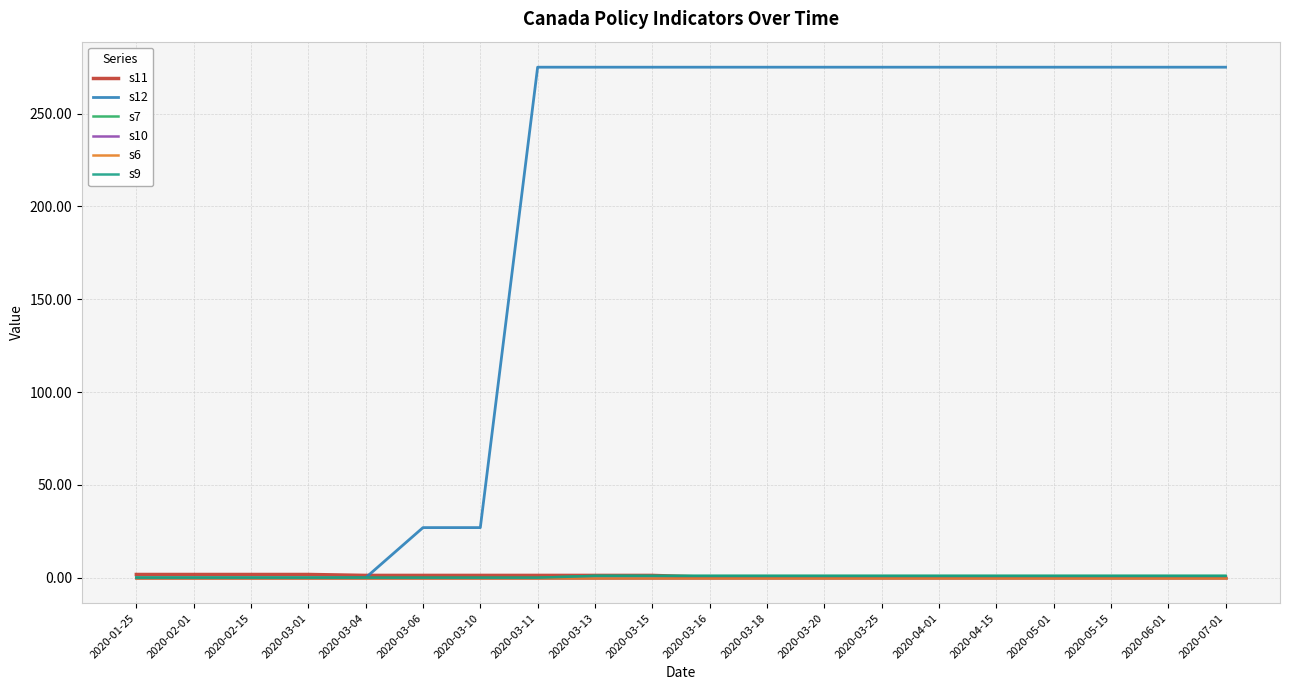

Reading right to left, extract all data points from this chart.

s11: 2020-07-01=0.2	2020-06-01=0.2	2020-05-15=0.2	2020-05-01=0.2	2020-04-15=0.2	2020-04-01=0.2	2020-03-25=0.2	2020-03-20=0.2	2020-03-18=0.2	2020-03-16=0.2	2020-03-15=1.2	2020-03-13=1.2	2020-03-11=1.2	2020-03-10=1.2	2020-03-06=1.2	2020-03-04=1.2	2020-03-01=1.8	2020-02-15=1.8	2020-02-01=1.8	2020-01-25=1.8
s12: 2020-07-01=275.0	2020-06-01=275.0	2020-05-15=275.0	2020-05-01=275.0	2020-04-15=275.0	2020-04-01=275.0	2020-03-25=275.0	2020-03-20=275.0	2020-03-18=275.0	2020-03-16=275.0	2020-03-15=275.0	2020-03-13=275.0	2020-03-11=275.0	2020-03-10=27.0	2020-03-06=27.0	2020-03-04=0.0	2020-03-01=0.0	2020-02-15=0.0	2020-02-01=0.0	2020-01-25=0.0
s7: 2020-07-01=1.0	2020-06-01=1.0	2020-05-15=1.0	2020-05-01=1.0	2020-04-15=1.0	2020-04-01=1.0	2020-03-25=1.0	2020-03-20=1.0	2020-03-18=1.0	2020-03-16=1.0	2020-03-15=1.0	2020-03-13=1.0	2020-03-11=0.0	2020-03-10=0.0	2020-03-06=0.0	2020-03-04=0.0	2020-03-01=0.0	2020-02-15=0.0	2020-02-01=0.0	2020-01-25=0.0
s10: 2020-07-01=0.0	2020-06-01=0.0	2020-05-15=0.0	2020-05-01=0.0	2020-04-15=0.0	2020-04-01=0.0	2020-03-25=0.0	2020-03-20=0.0	2020-03-18=0.0	2020-03-16=0.0	2020-03-15=0.0	2020-03-13=0.0	2020-03-11=0.0	2020-03-10=0.0	2020-03-06=0.0	2020-03-04=0.0	2020-03-01=0.0	2020-02-15=0.0	2020-02-01=0.0	2020-01-25=0.0
s6: 2020-07-01=0.0	2020-06-01=0.0	2020-05-15=0.0	2020-05-01=0.0	2020-04-15=0.0	2020-04-01=0.0	2020-03-25=0.0	2020-03-20=0.0	2020-03-18=0.0	2020-03-16=0.0	2020-03-15=0.0	2020-03-13=0.0	2020-03-11=0.0	2020-03-10=0.0	2020-03-06=0.0	2020-03-04=0.0	2020-03-01=0.0	2020-02-15=0.0	2020-02-01=0.0	2020-01-25=0.0
s9: 2020-07-01=1.0	2020-06-01=1.0	2020-05-15=1.0	2020-05-01=1.0	2020-04-15=1.0	2020-04-01=1.0	2020-03-25=1.0	2020-03-20=1.0	2020-03-18=1.0	2020-03-16=1.0	2020-03-15=1.0	2020-03-13=1.0	2020-03-11=0.0	2020-03-10=0.0	2020-03-06=0.0	2020-03-04=0.0	2020-03-01=0.0	2020-02-15=0.0	2020-02-01=0.0	2020-01-25=0.0